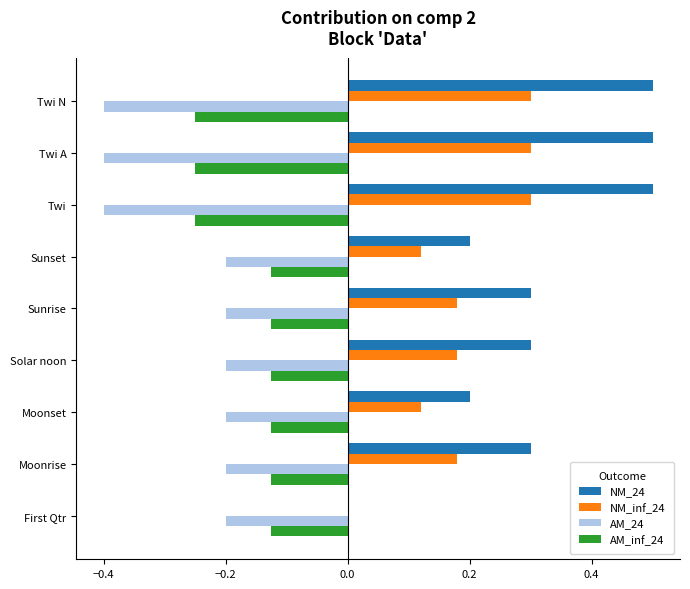

Which series changed the most between Sunset and Twi N?

NM_24